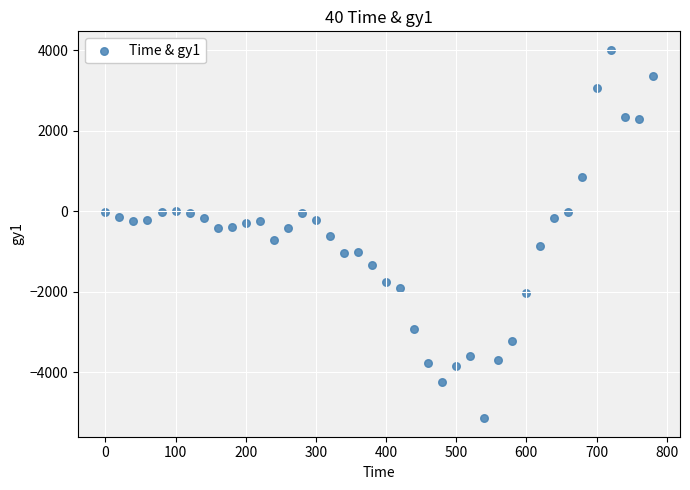

What is the range of X values (max minus min)?

780